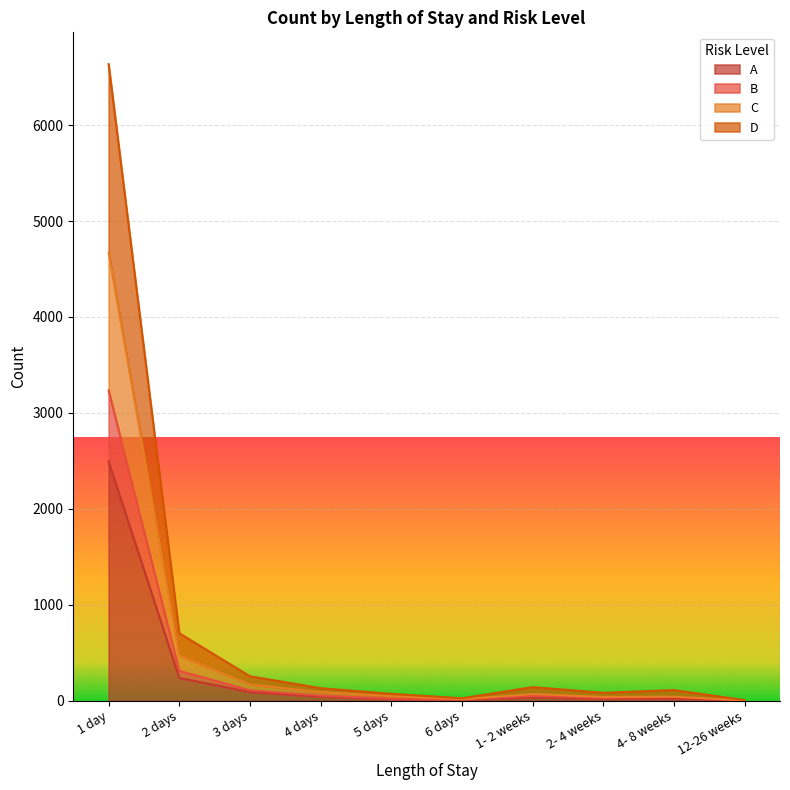

What are all the series names shown in the legend?

A, B, C, D